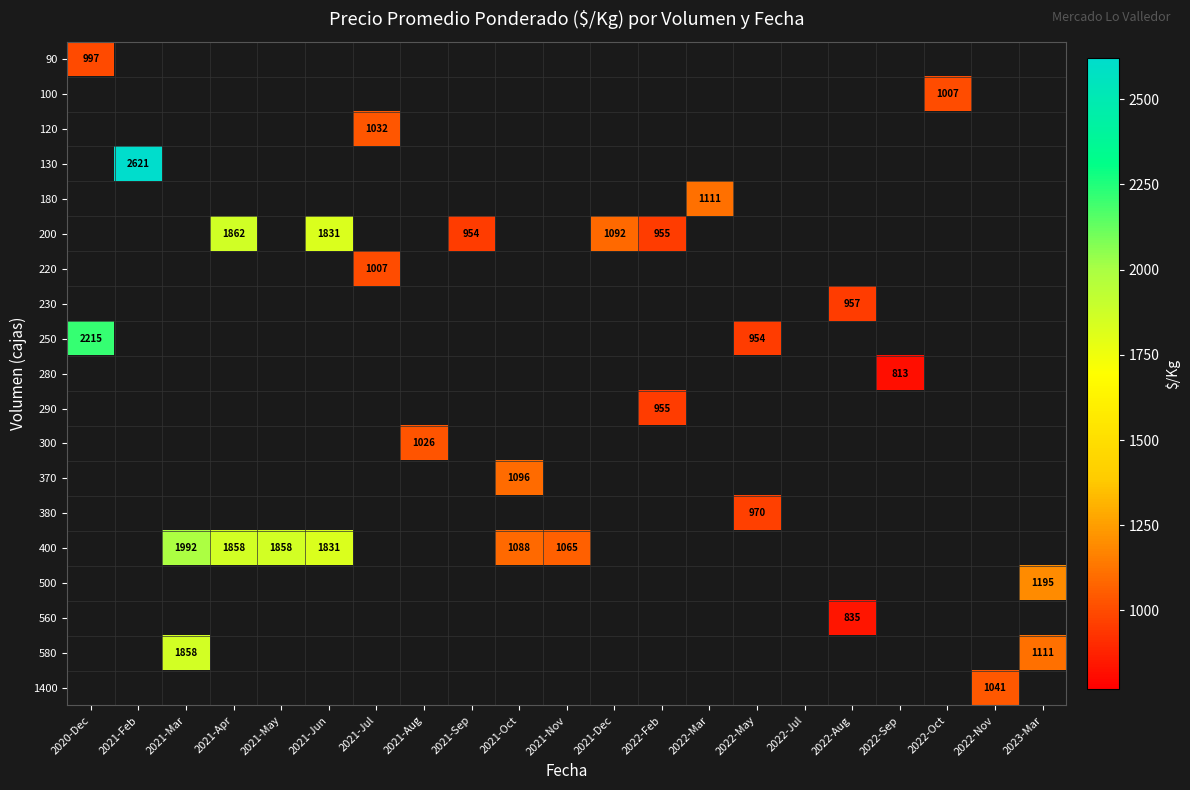

Between 2021-Dec and 2022-Mar, which is larger?

2022-Mar